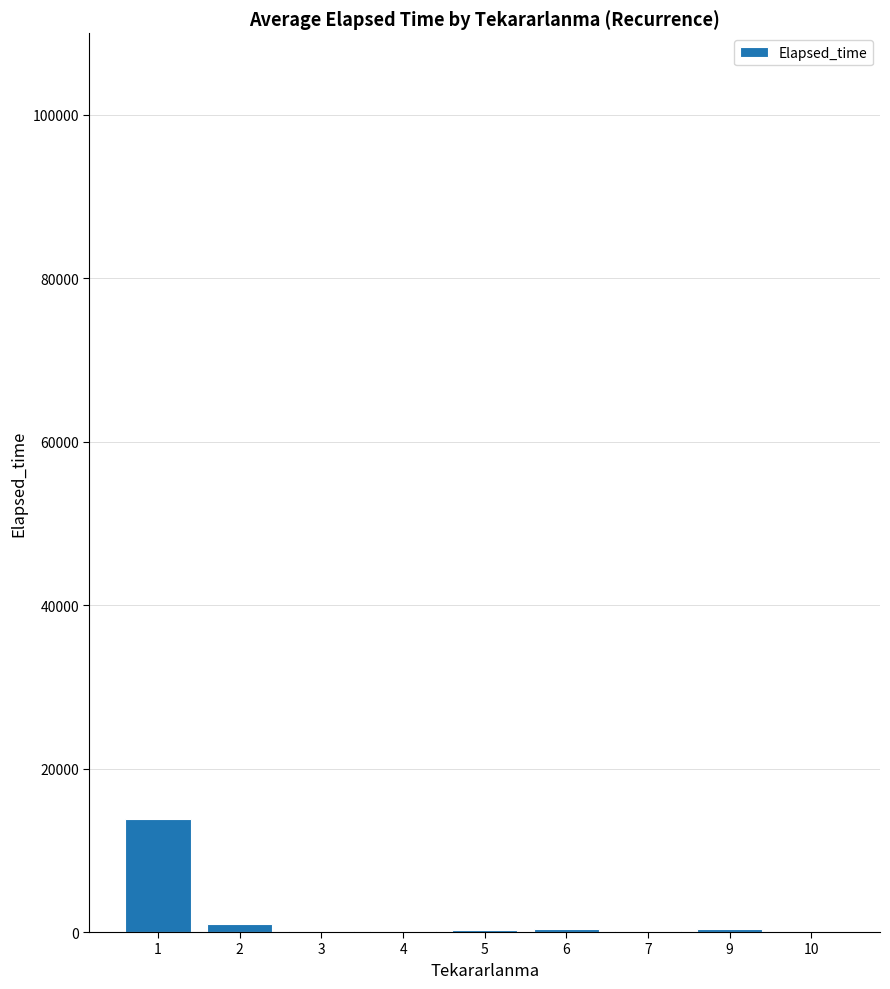

What is the sum of all values?

16342.0